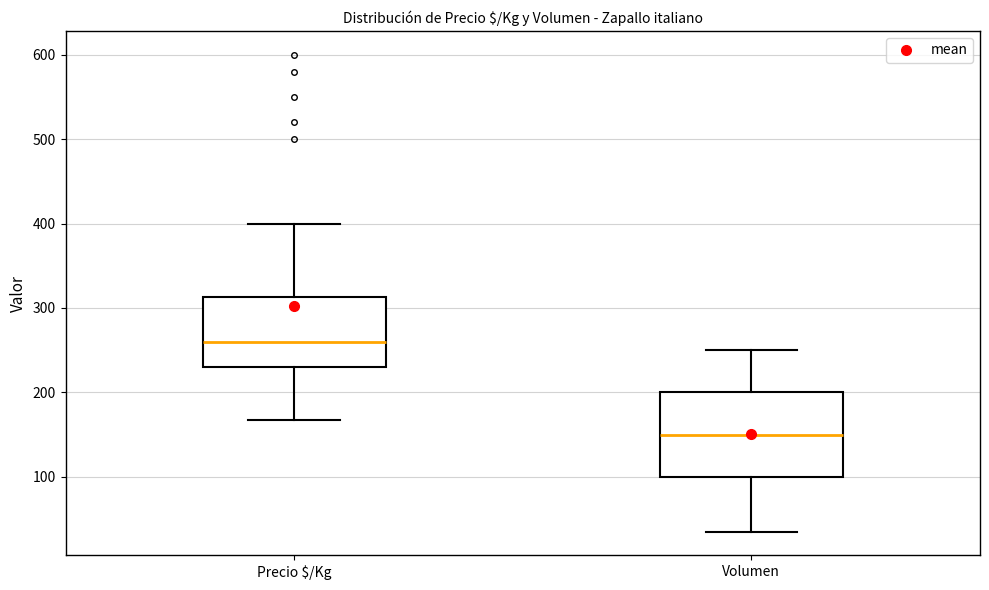

Which box's median line is the highest?

Precio $/Kg